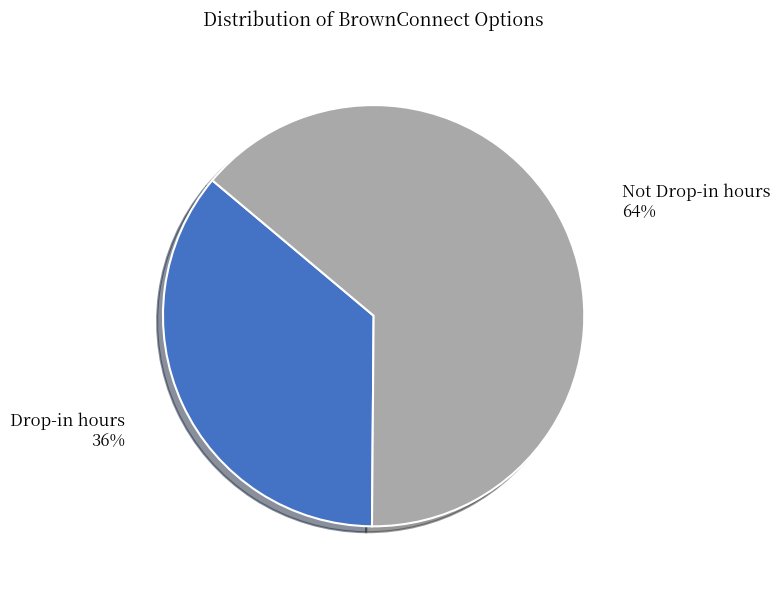

To the nearest percent, what is the average slice percentage?

50%